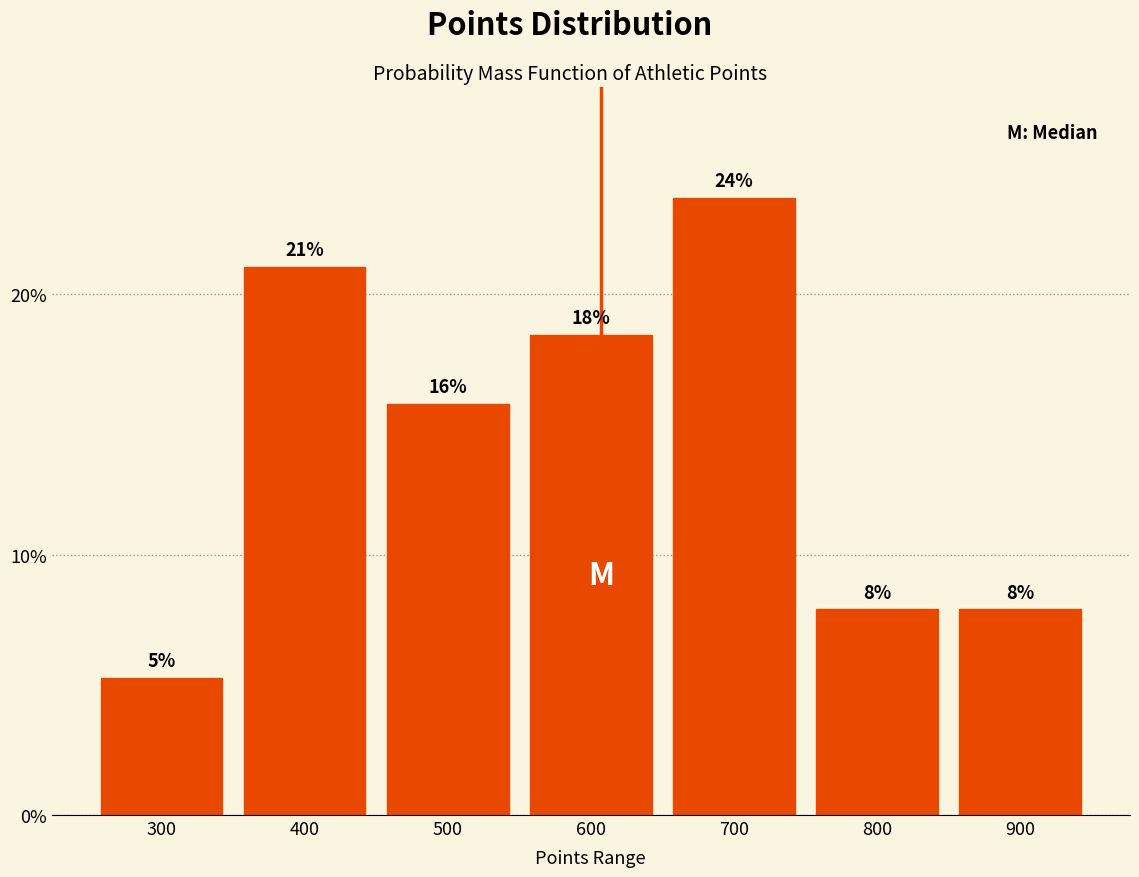

How many bars are there in total?

7